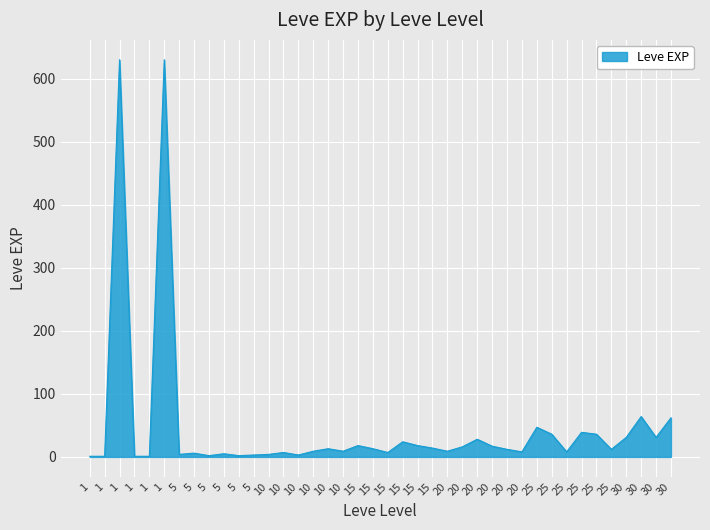

How many lines are shown in the chart?

1